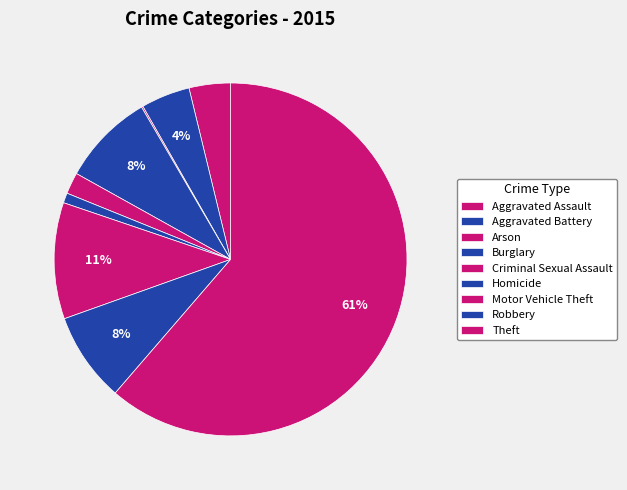

To the nearest percent, what is the combined percentage of Homicide and Criminal Sexual Assault?

3%